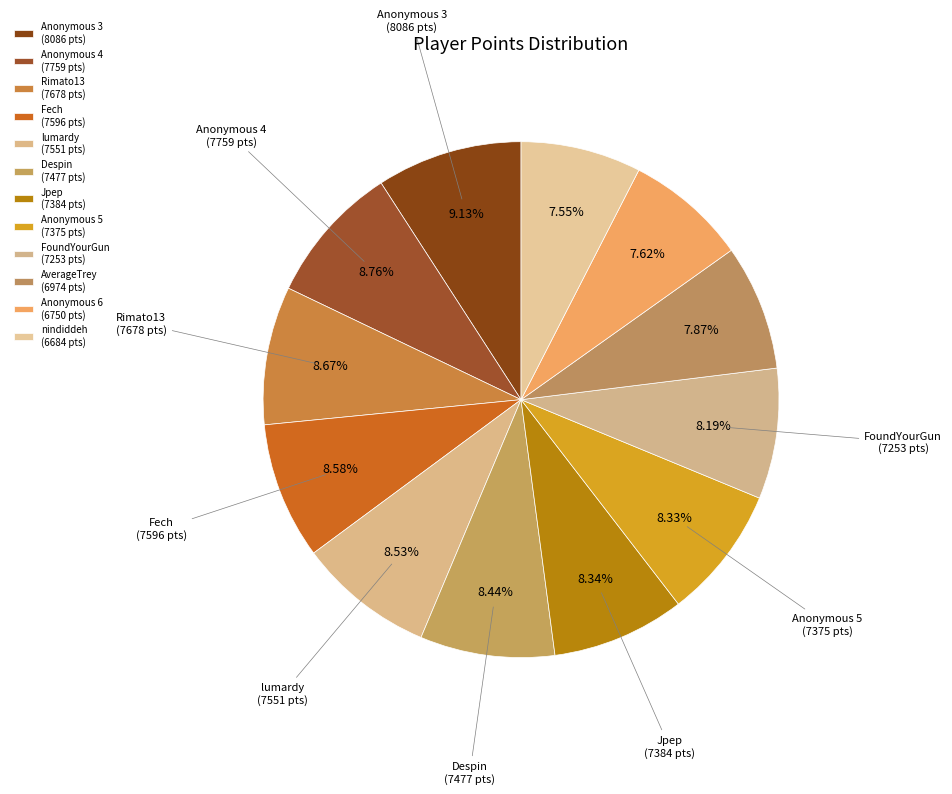

Is Anonymous 6 the majority of the pie?

No